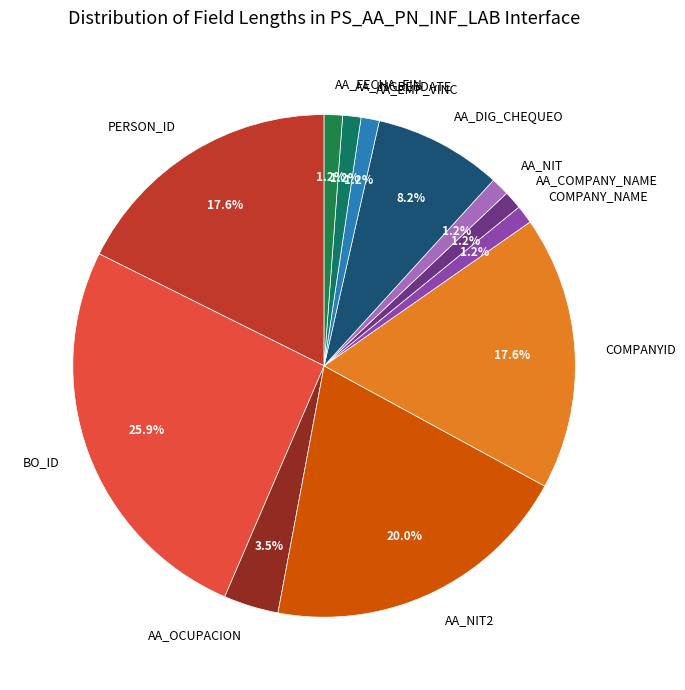

What is the ratio of the value at AA_NIT to the value at AA_NIT2?

0.1